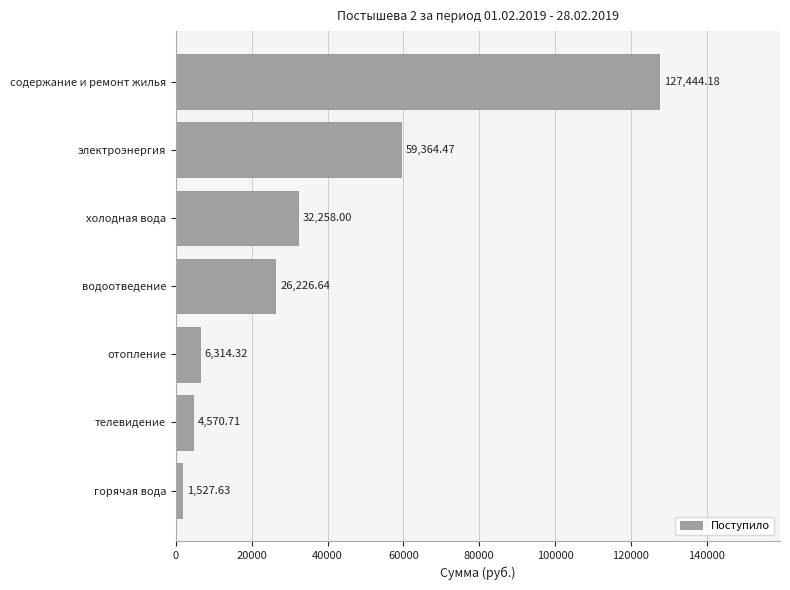

What is the average value?

36815.1